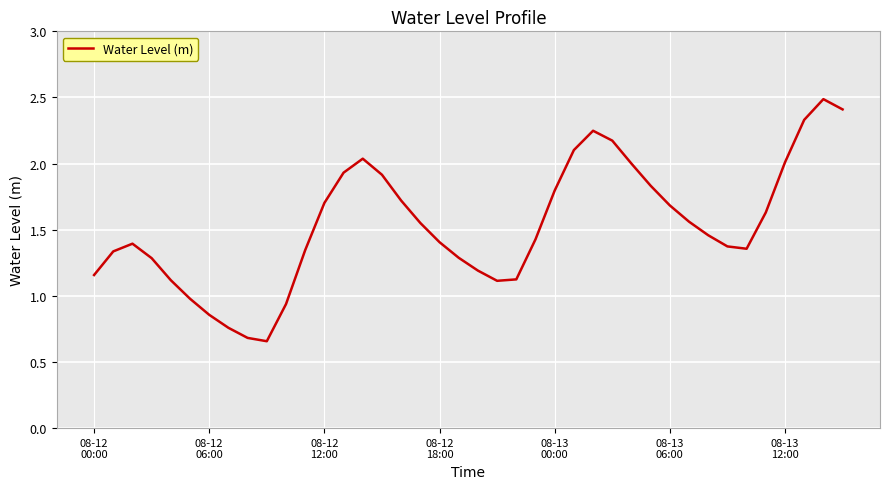

How many interior local peaks (higher than both neighbors) does the data have?

4